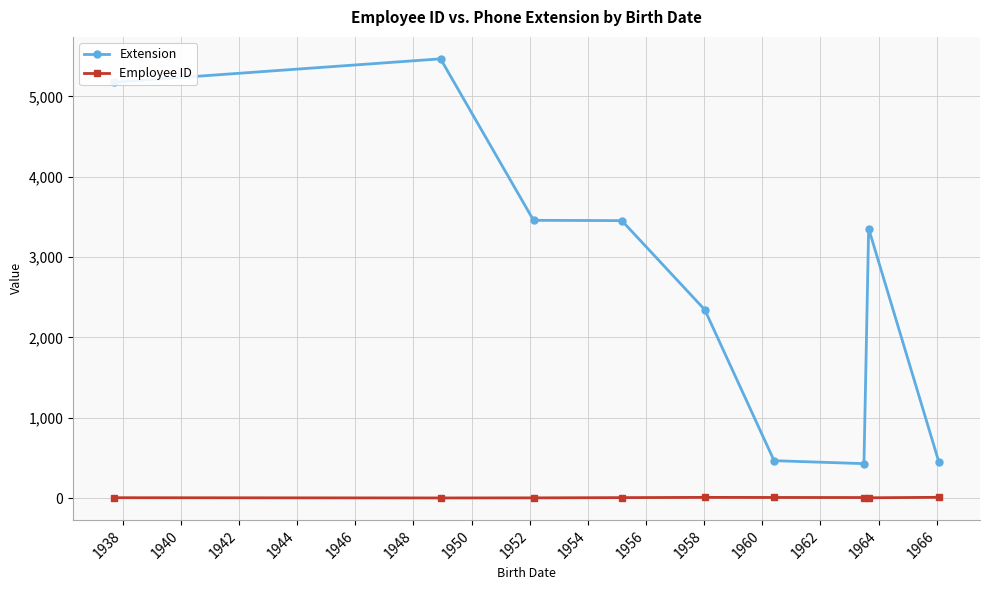

Which series has the largest total across all categories?

Extension